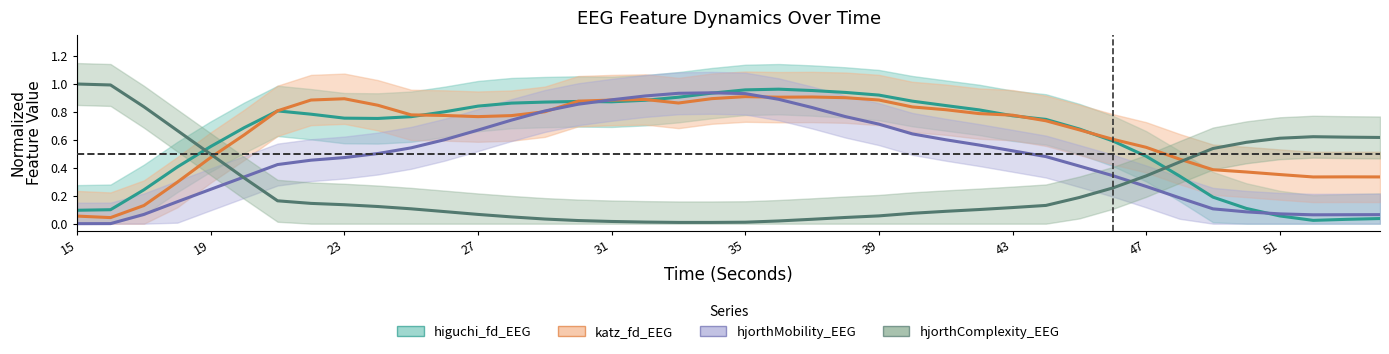

Which category has the highest value across all series?

15